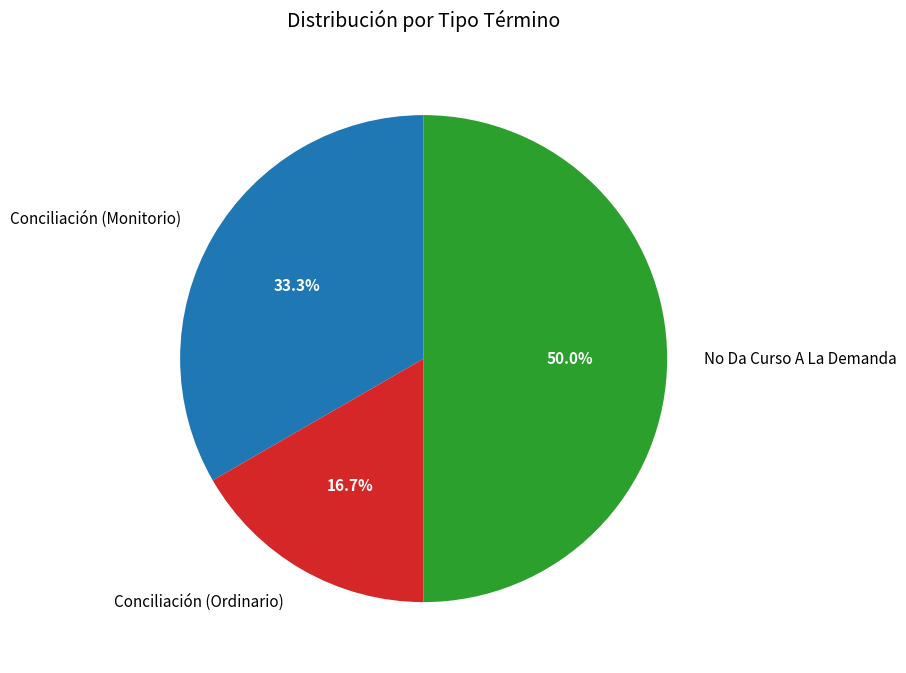

To the nearest percent, what is the average slice percentage?

33%